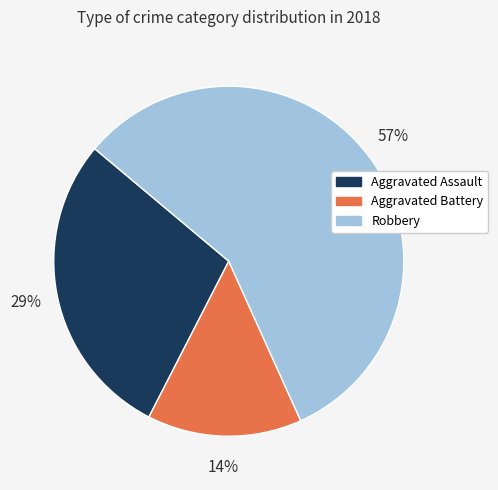

Is there any slice that represents more than half of the pie?

Yes